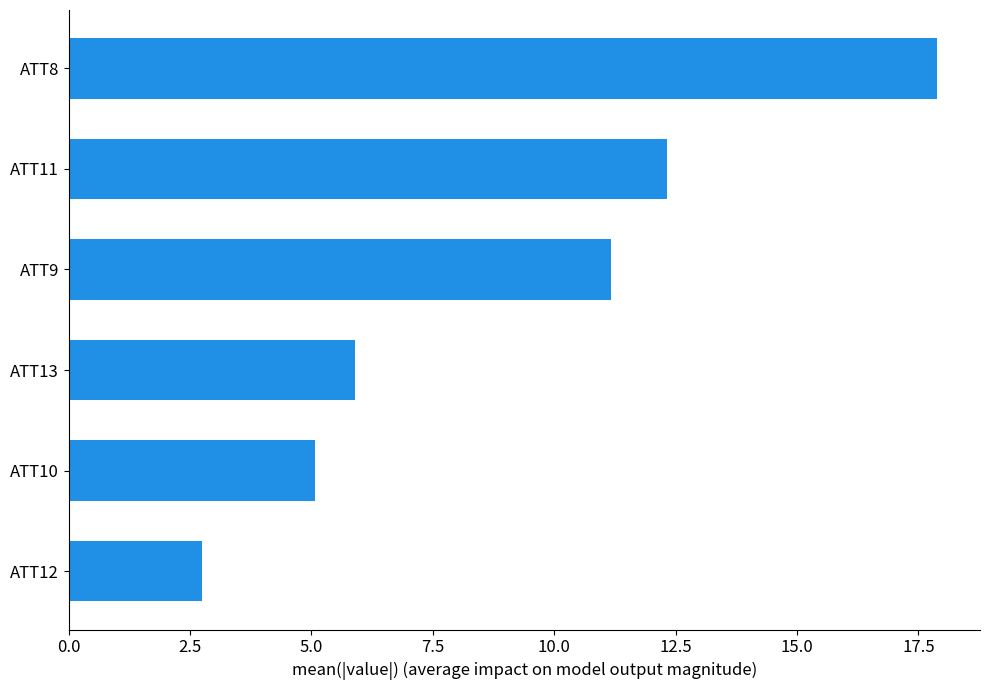

How many values exceed 11?

3